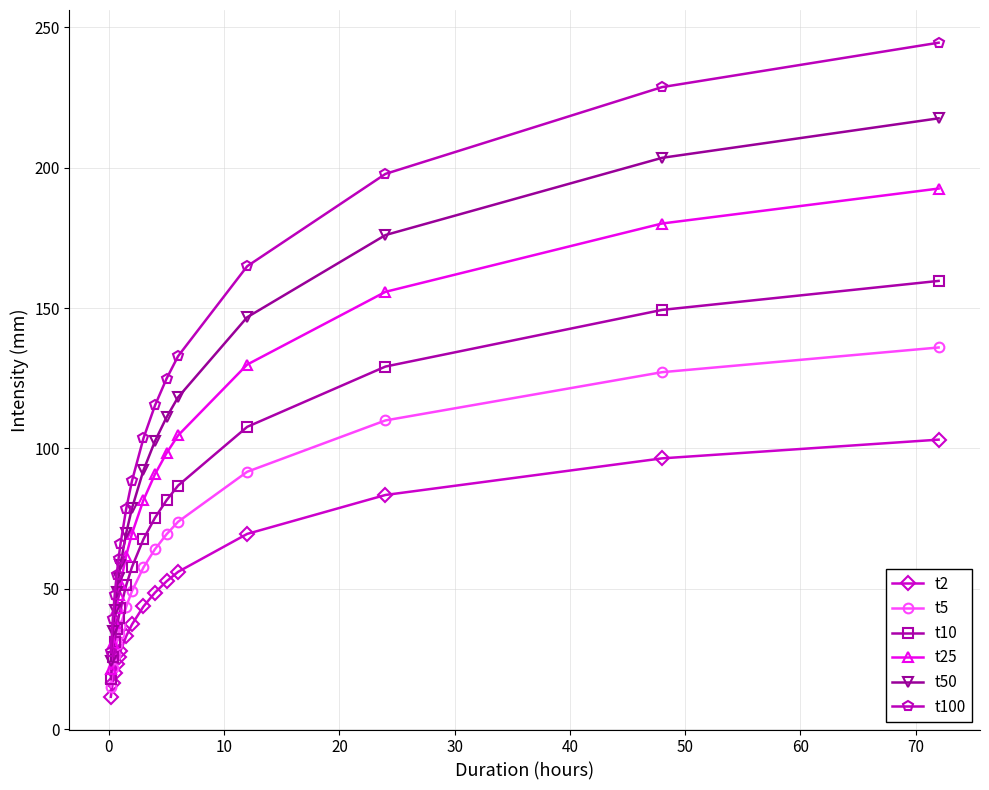

What is the difference between the maximum and second lowest values in the t50 series?

182.8